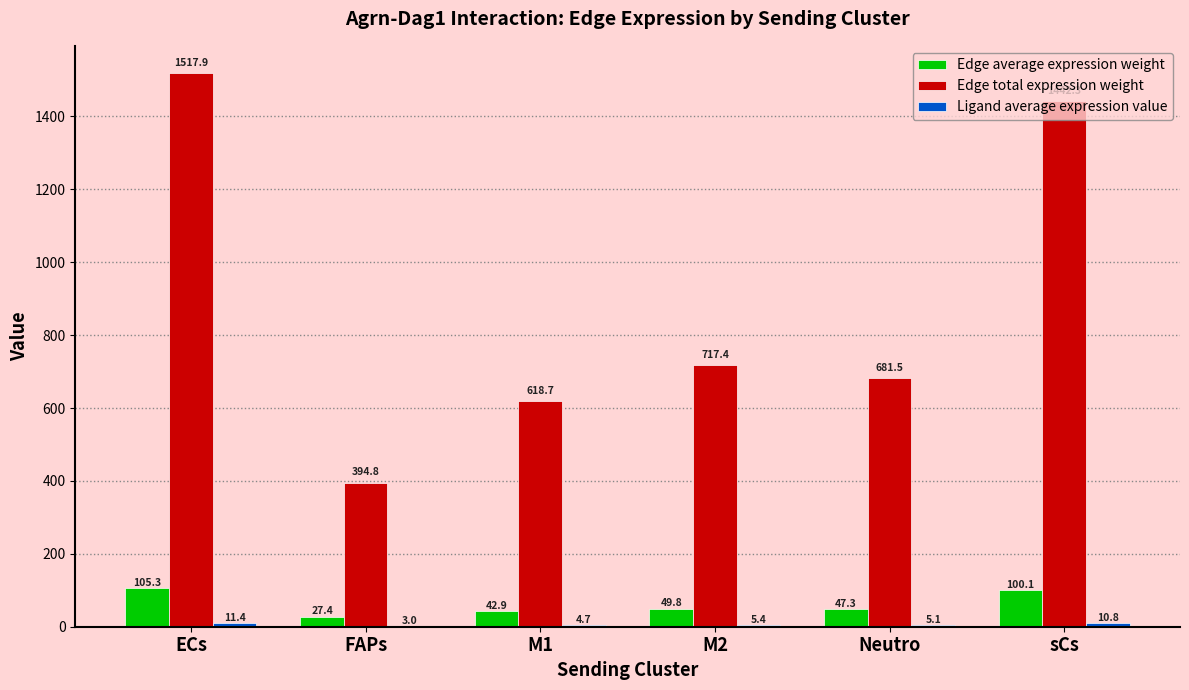

Which category has the highest value across all series?

ECs